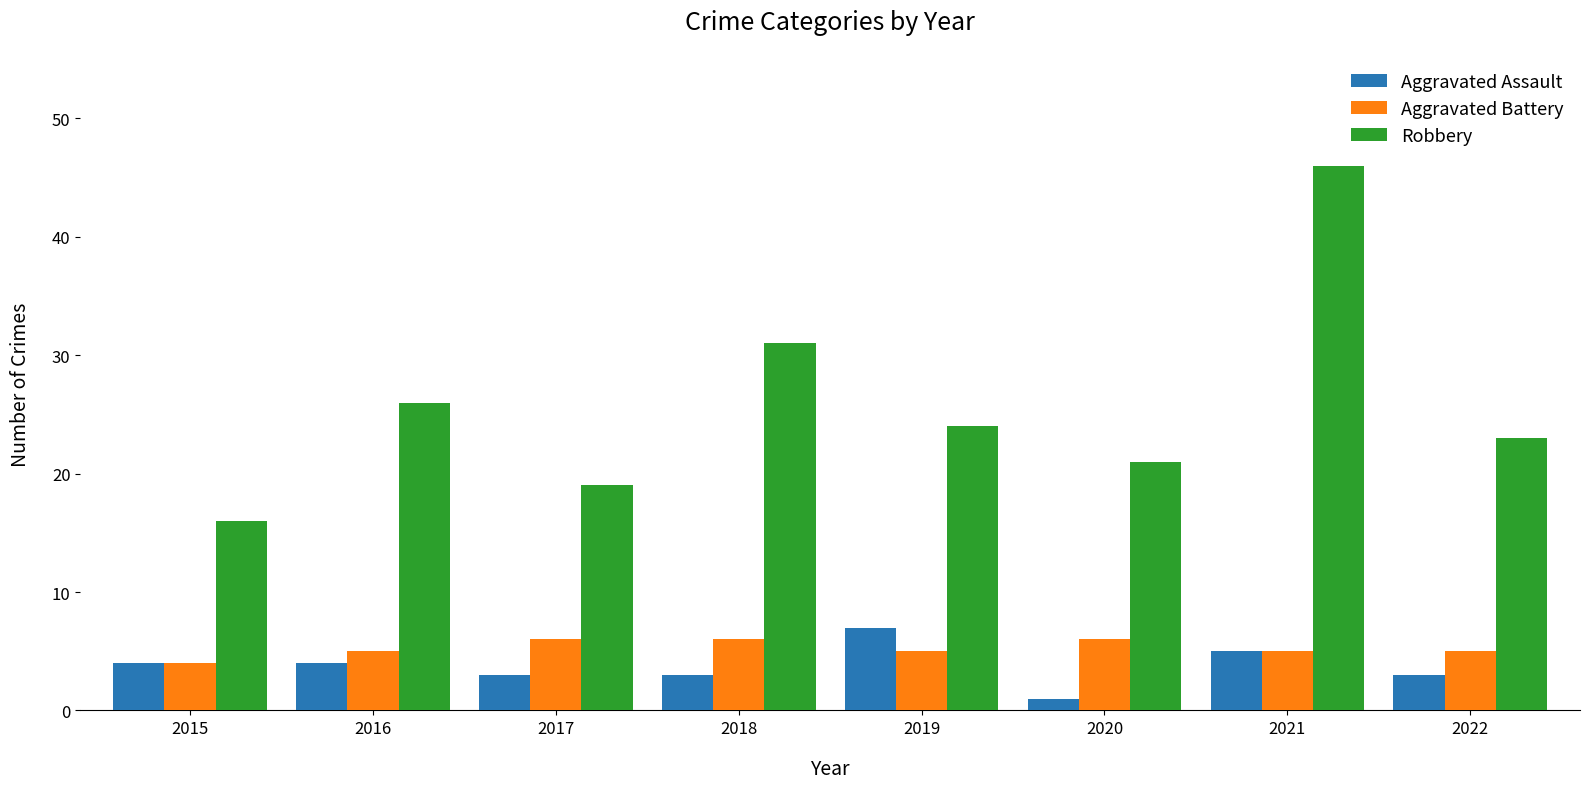

Reading left to right, what are all the values shown in this chart?

Aggravated Assault: 2015=4	2016=4	2017=3	2018=3	2019=7	2020=1	2021=5	2022=3
Aggravated Battery: 2015=4	2016=5	2017=6	2018=6	2019=5	2020=6	2021=5	2022=5
Robbery: 2015=16	2016=26	2017=19	2018=31	2019=24	2020=21	2021=46	2022=23